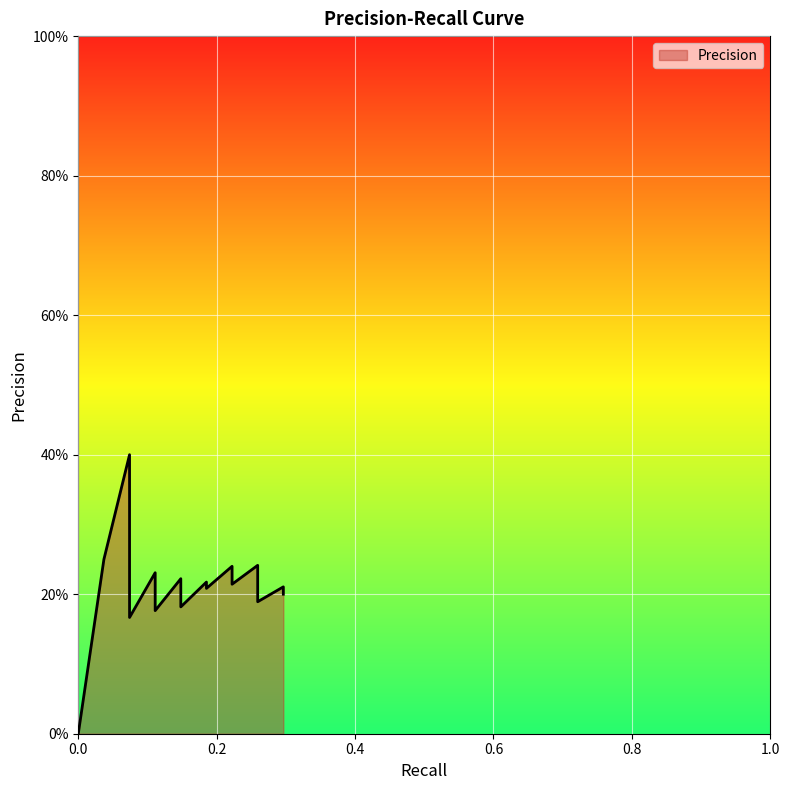

What is the average value?

0.2